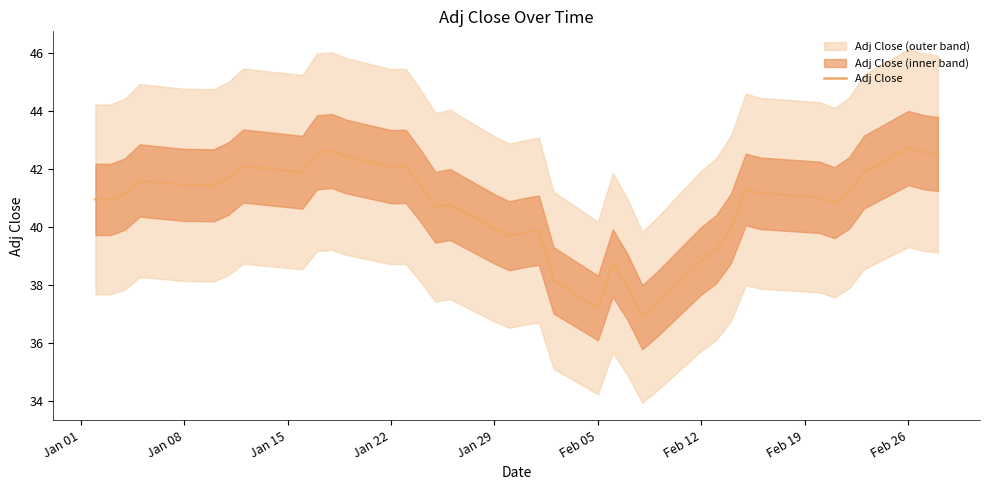

What is the maximum value shown in the chart?

42.7